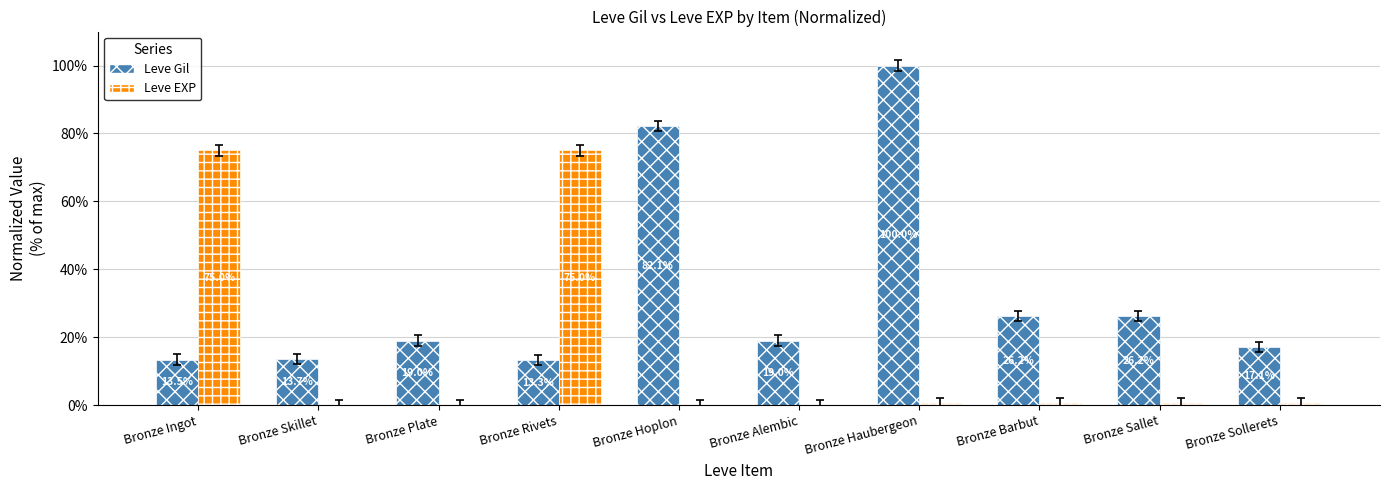

Is it true that Leve Gil equals 24.6 at Bronze Skillet?

False